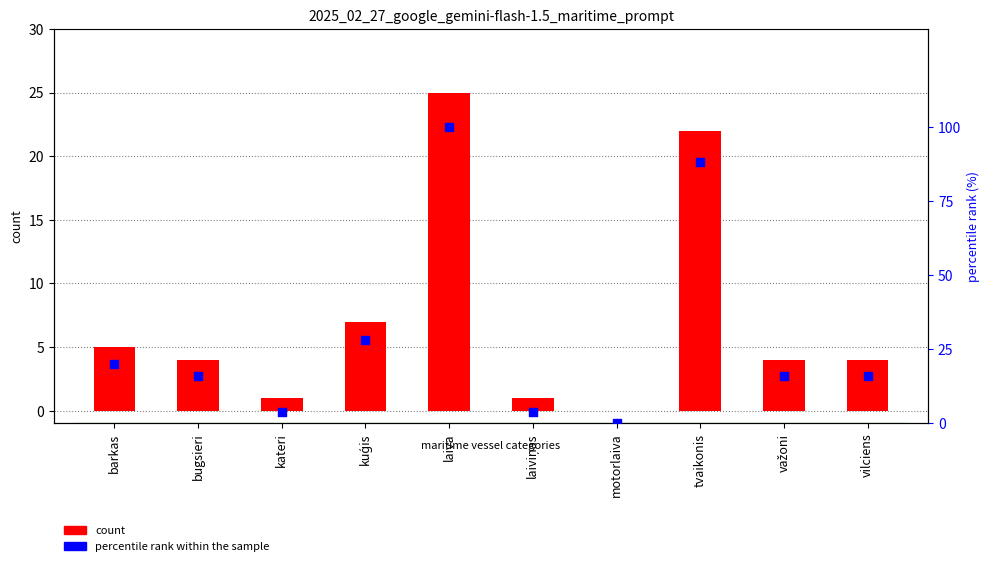

Is the value of percentile rank within the sample at vilciens greater than the value of count at kateri?

Yes